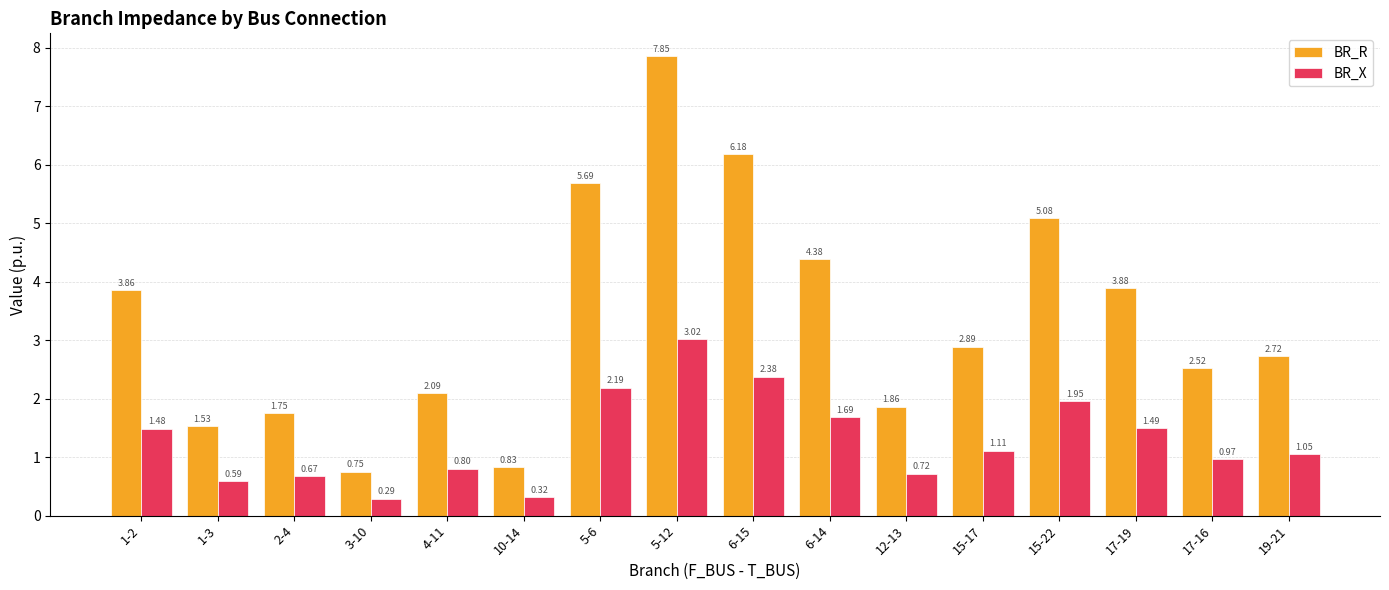

Between 6-14 and 15-22, which series saw the biggest shift?

BR_R